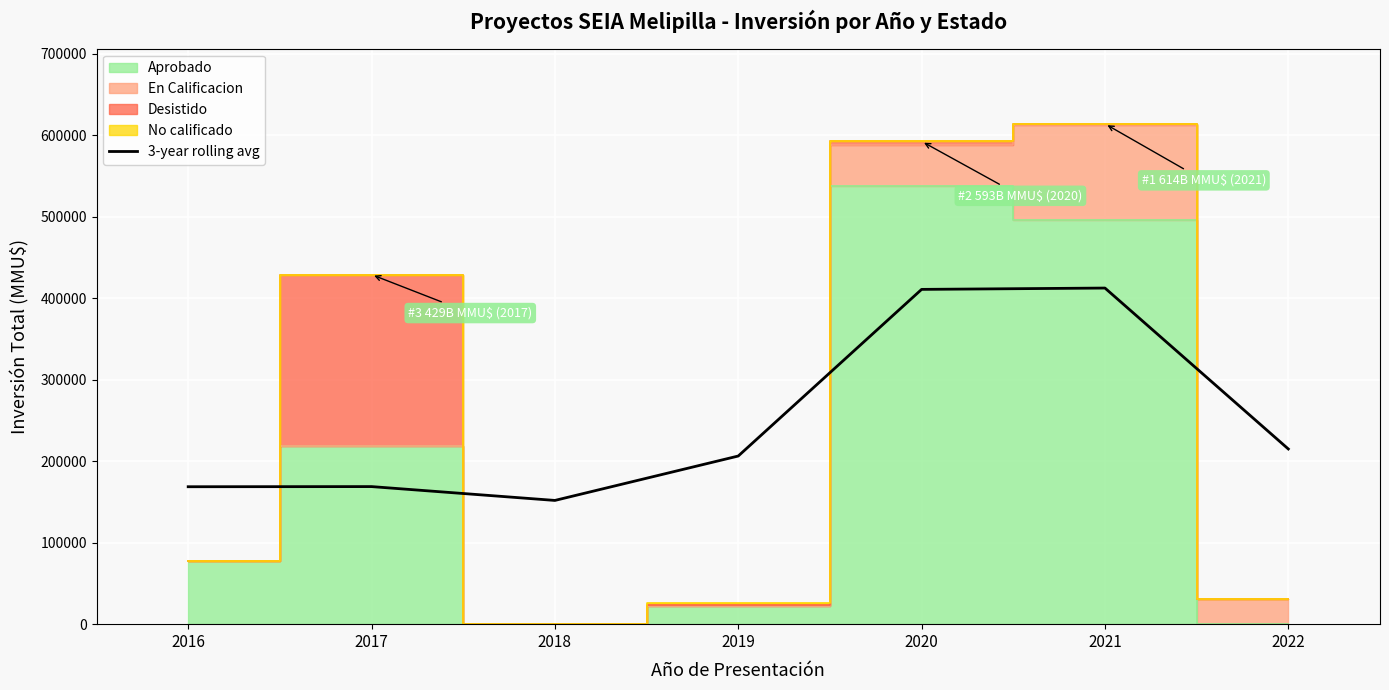

Reading left to right, extract all data points from this chart.

2016=168689.7	2017=168867.0	2018=151883.0	2019=206393.0	2020=410933.3	2021=412567.3	2022=215034.3